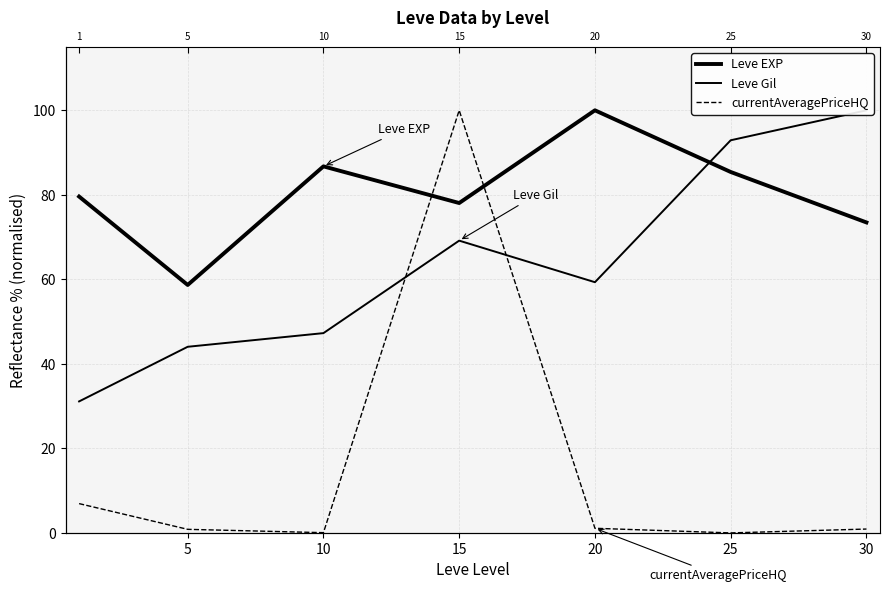

What is the total value across all series at 10?

134.1